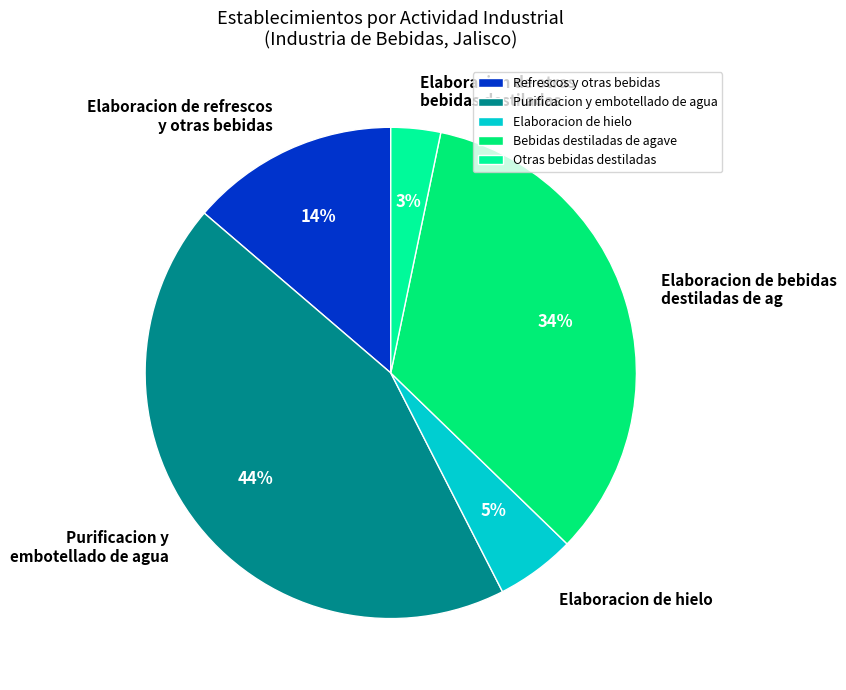

How many slices are in this pie chart?

5